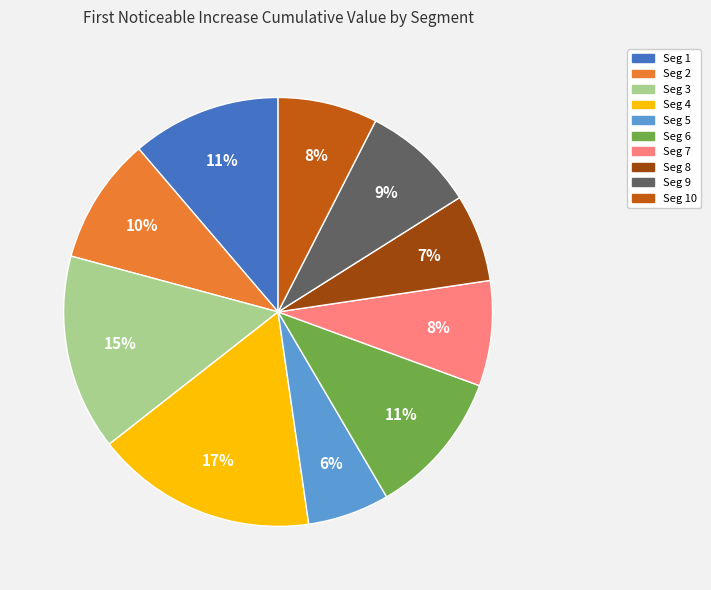

To the nearest percent, what is the difference between the largest and smallest slice percentages?

11%